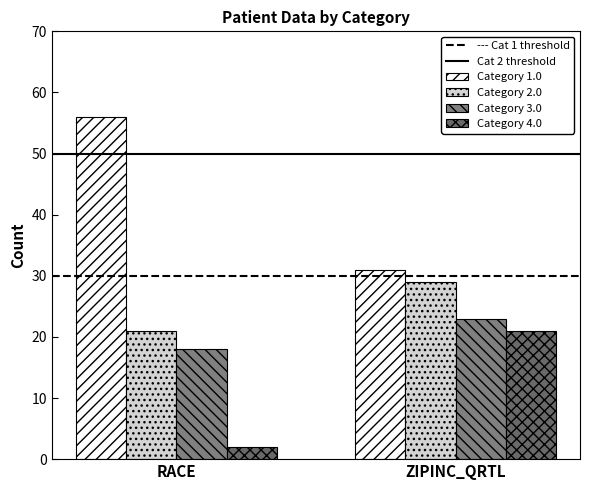

How many bars are there in each group?

4